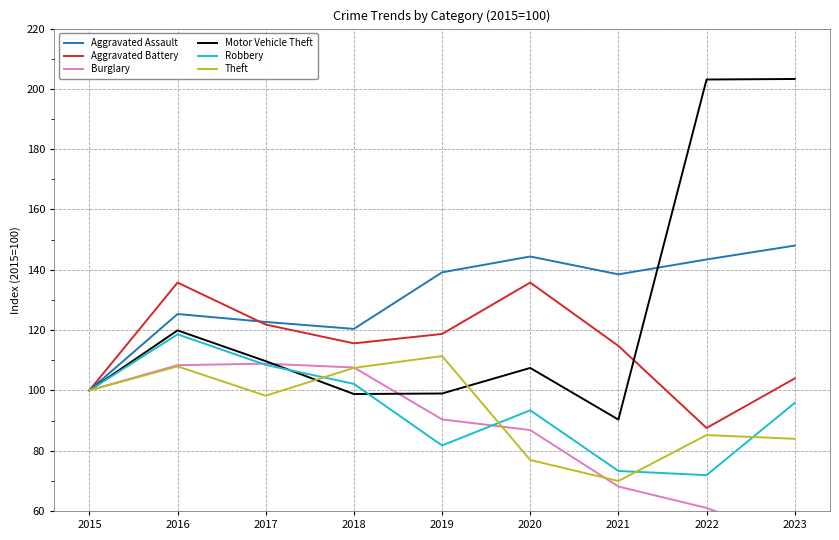

What is the value of the Theft point at the 1st from the left?

100.0